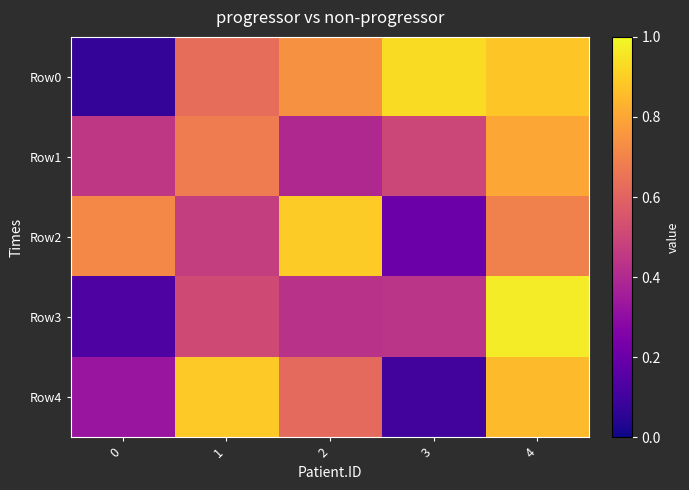

Reading left to right, transcribe all the data shown in this chart.

Row0: 0=0.1	1=0.6	2=0.7	3=0.9	4=0.9
Row1: 0=0.4	1=0.7	2=0.4	3=0.5	4=0.8
Row2: 0=0.7	1=0.5	2=0.9	3=0.2	4=0.7
Row3: 0=0.1	1=0.5	2=0.4	3=0.4	4=1.0
Row4: 0=0.3	1=0.9	2=0.6	3=0.1	4=0.9